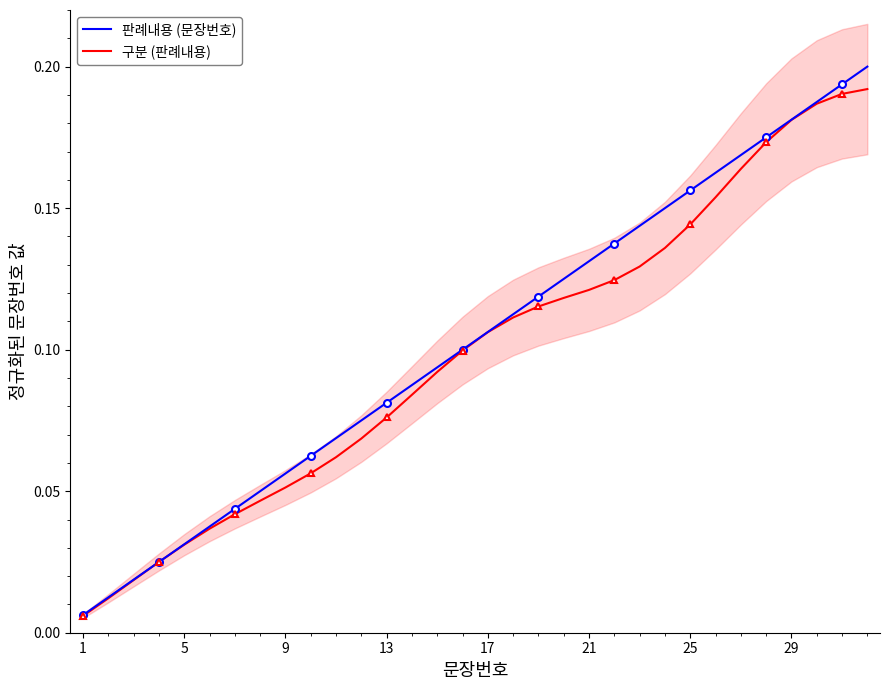

The value of 판례내용 (문장번호) at 1 is 0.0. True or false?

False